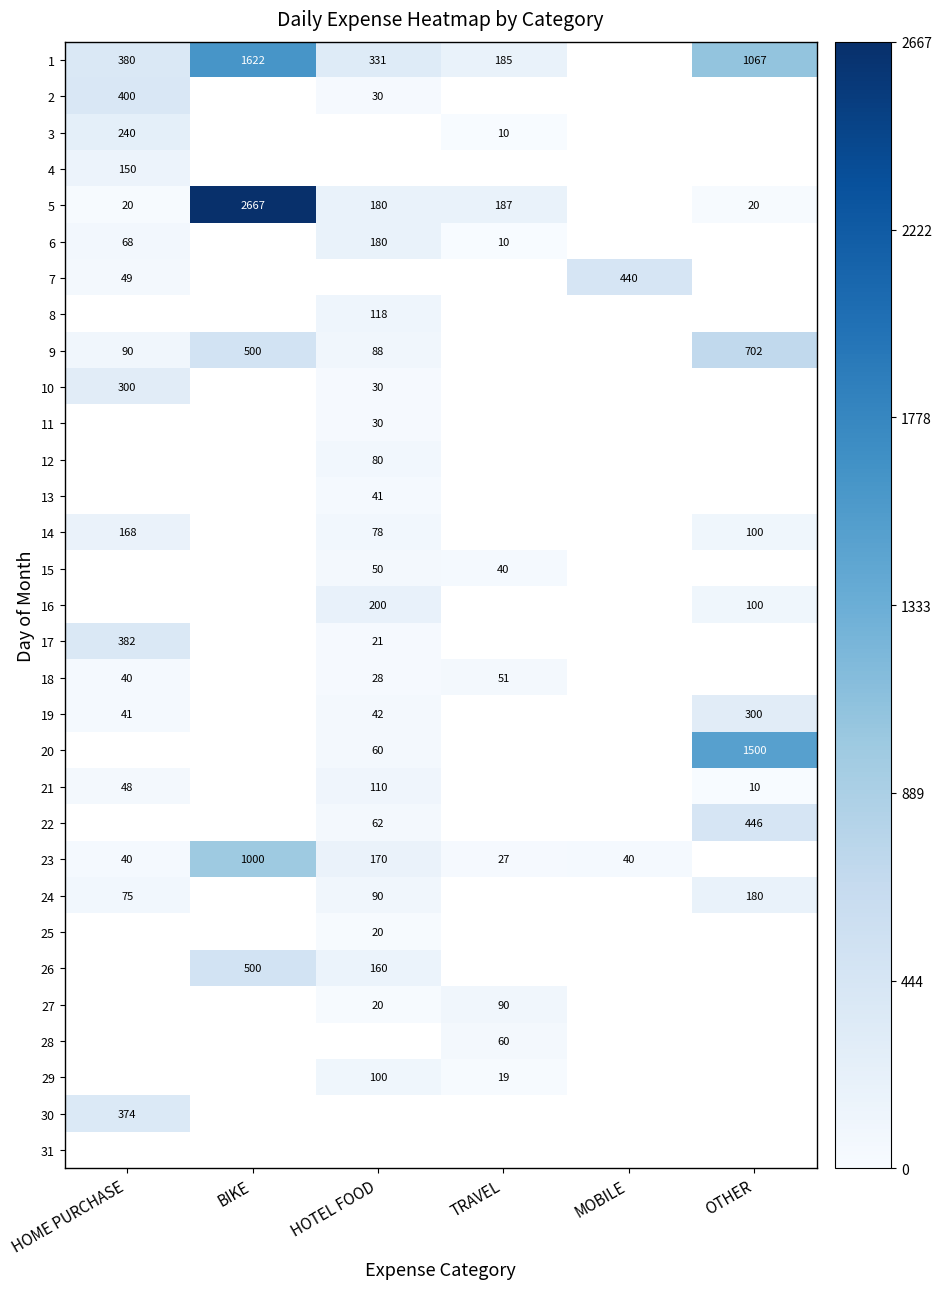

What is the difference between the highest and lowest values at HOME PURCHASE?

380.0